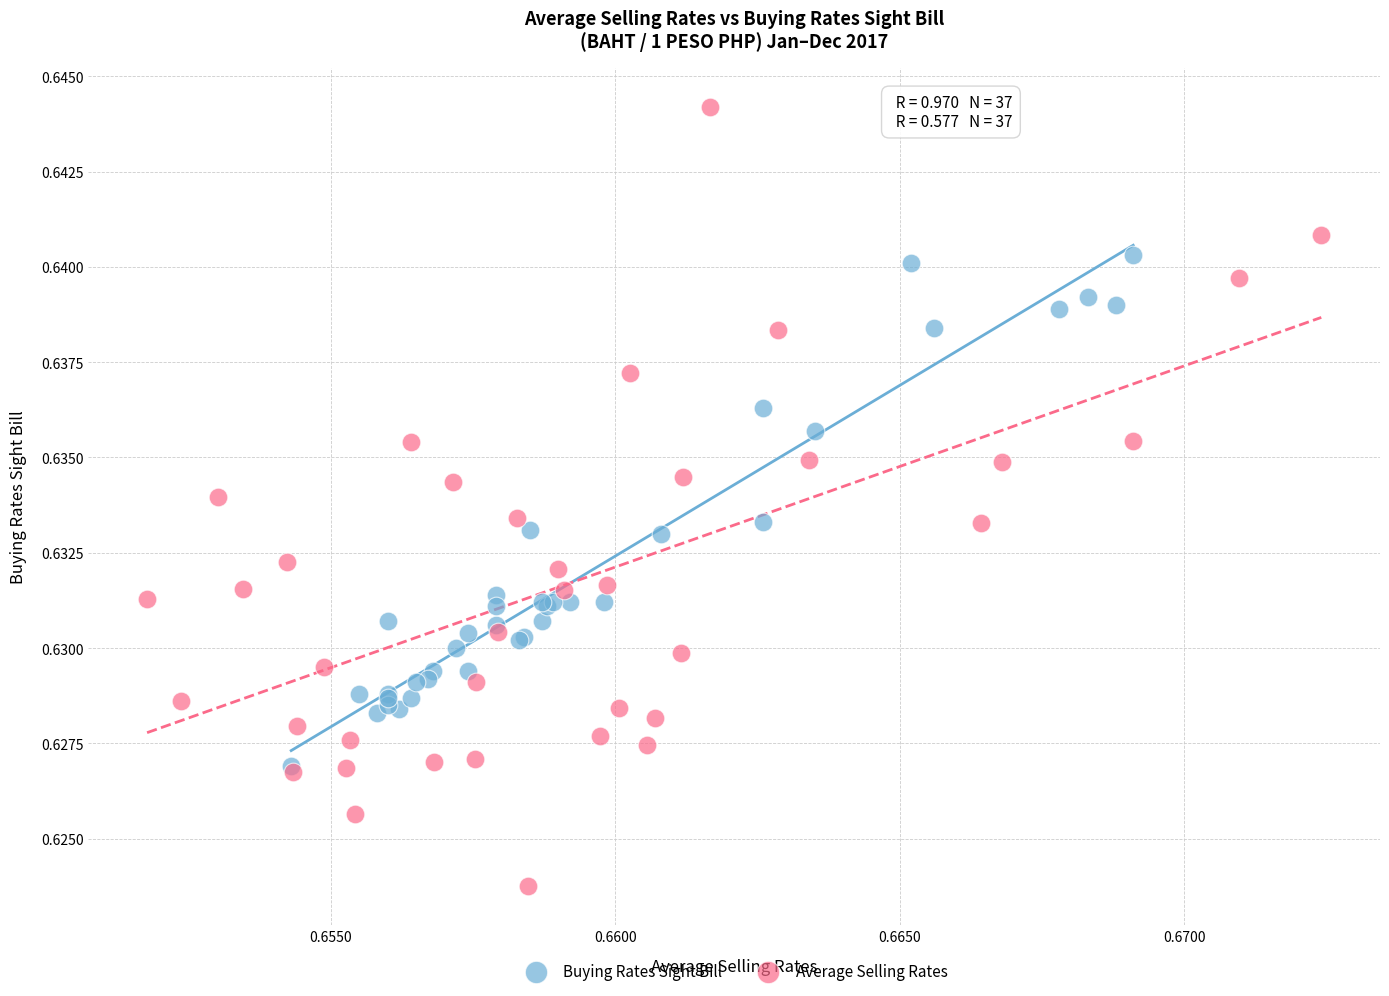

Which series has the widest spread of Y values?

Average Selling Rates